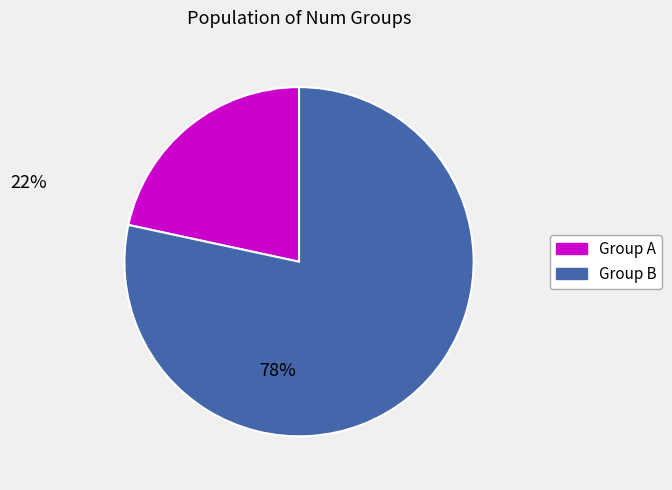

Is there any slice that represents more than half of the pie?

Yes